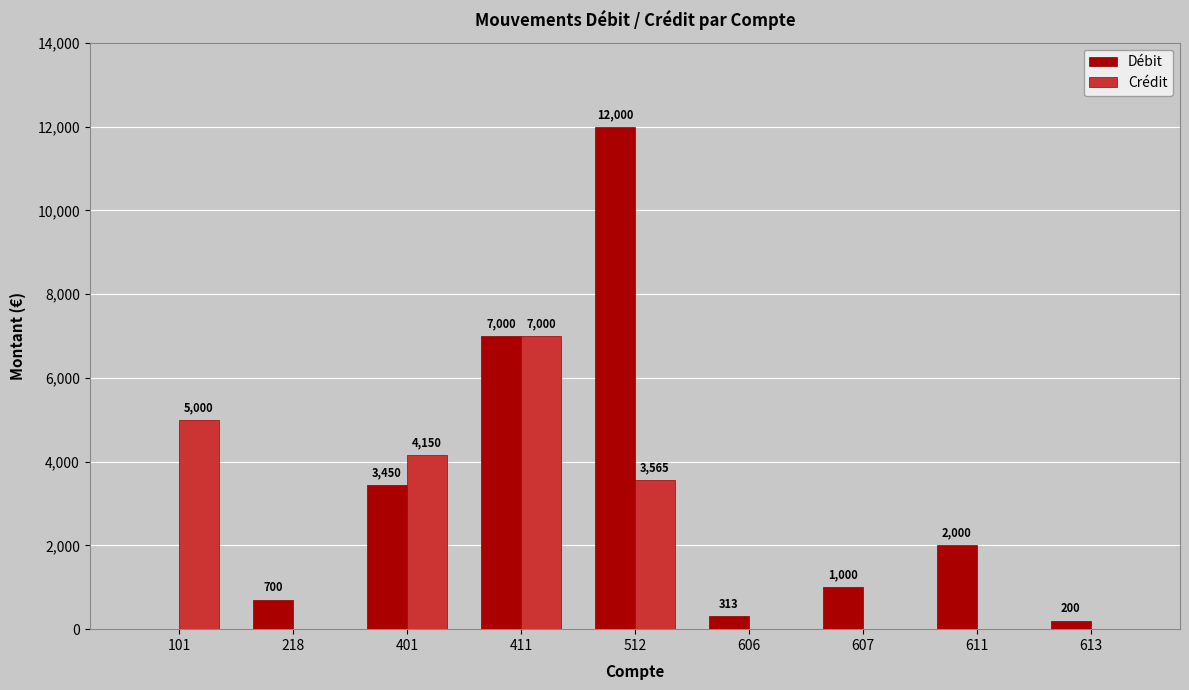

Which series changed the most between 101 and 606?

Crédit